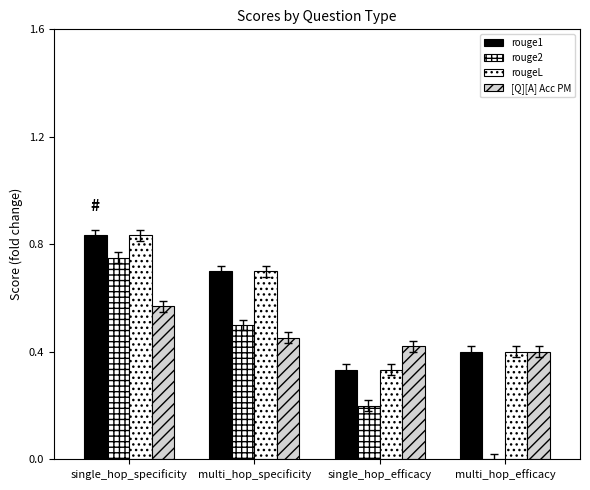

What is the spread (max minus min) of values at multi_hop_specificity?

0.2